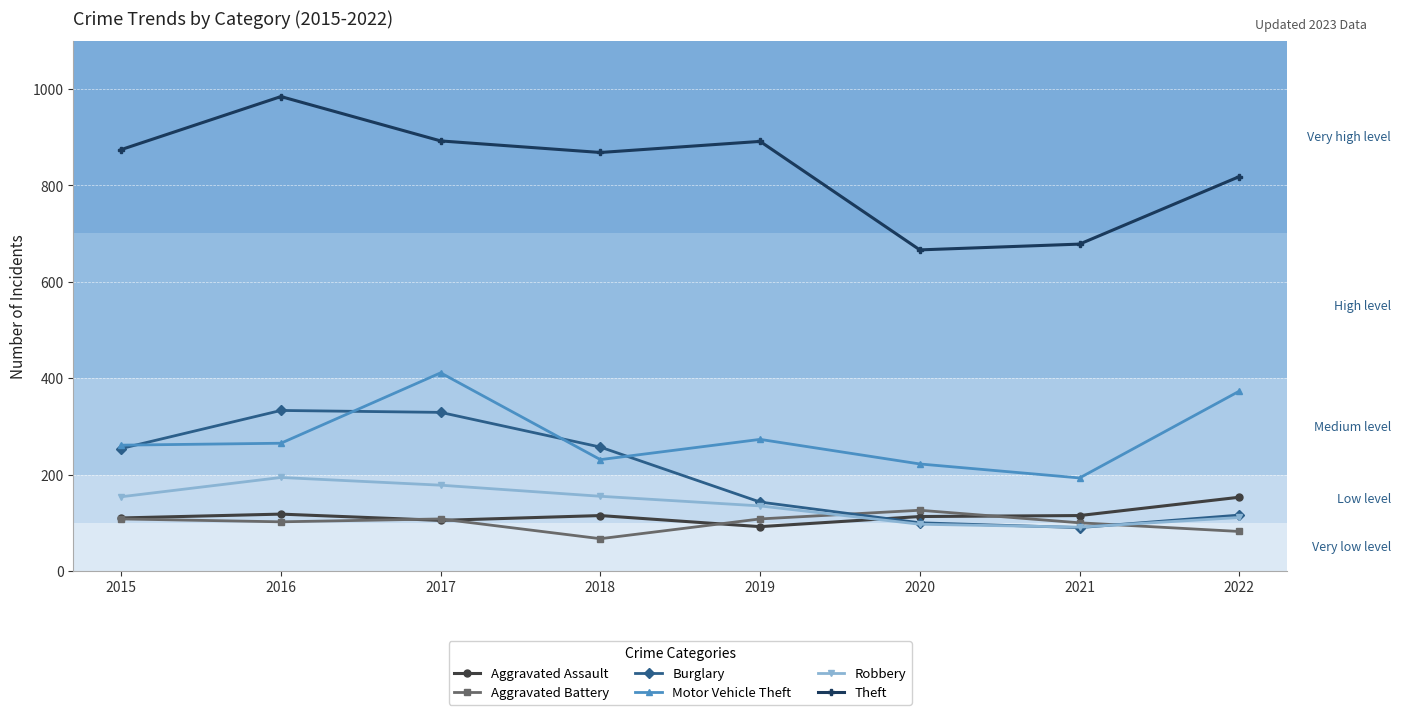

At how many categories does at least one series exceed 301?

8